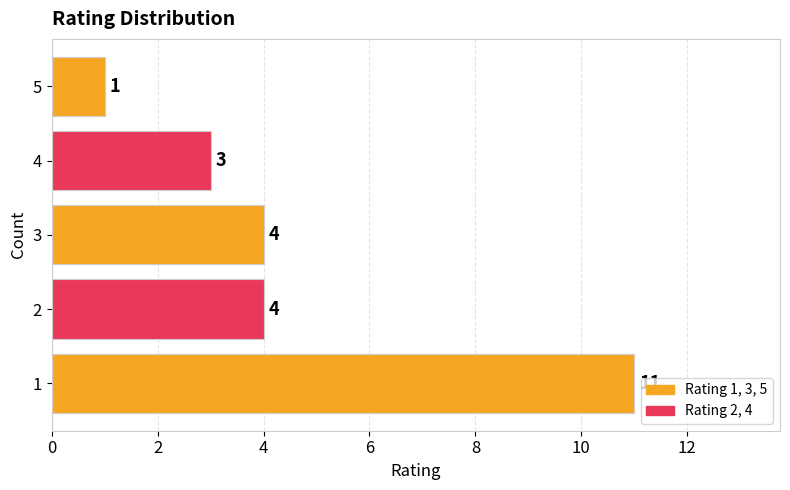

Reading top to bottom, list all the values displayed in this chart.

1	3	4	4	11